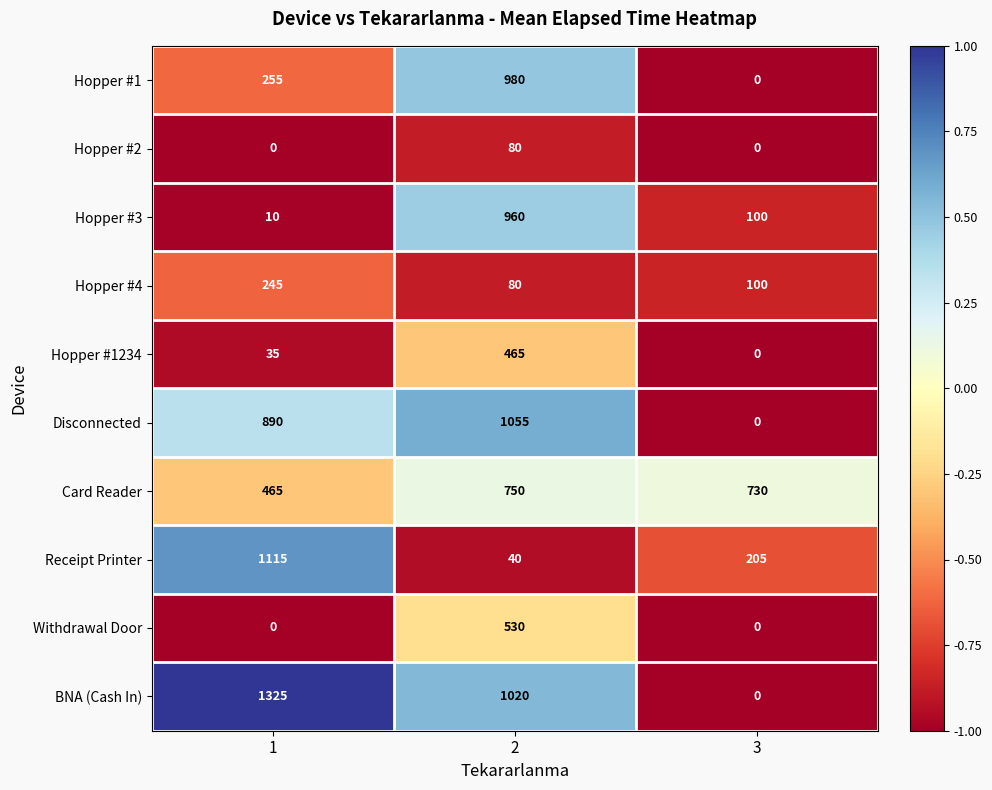

What is the maximum value for Hopper #1234?

465